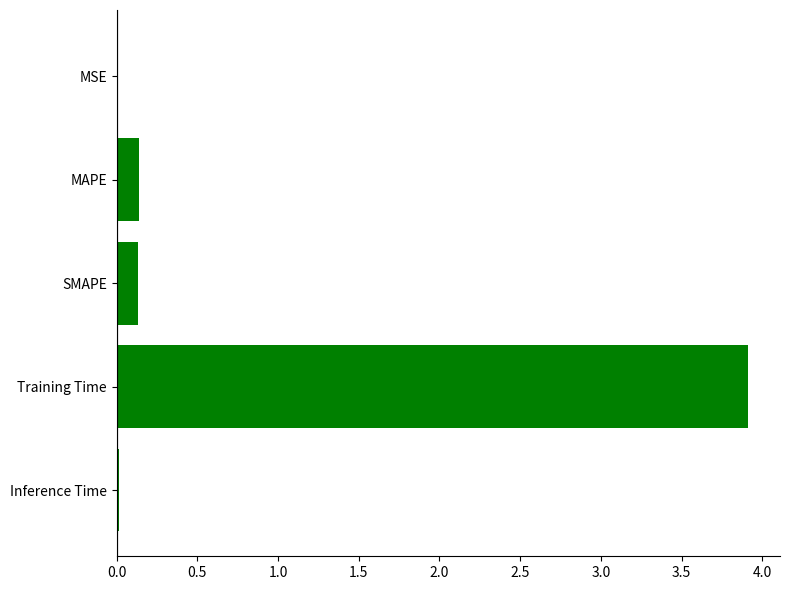

The value at MAPE is 0.1. True or false?

True